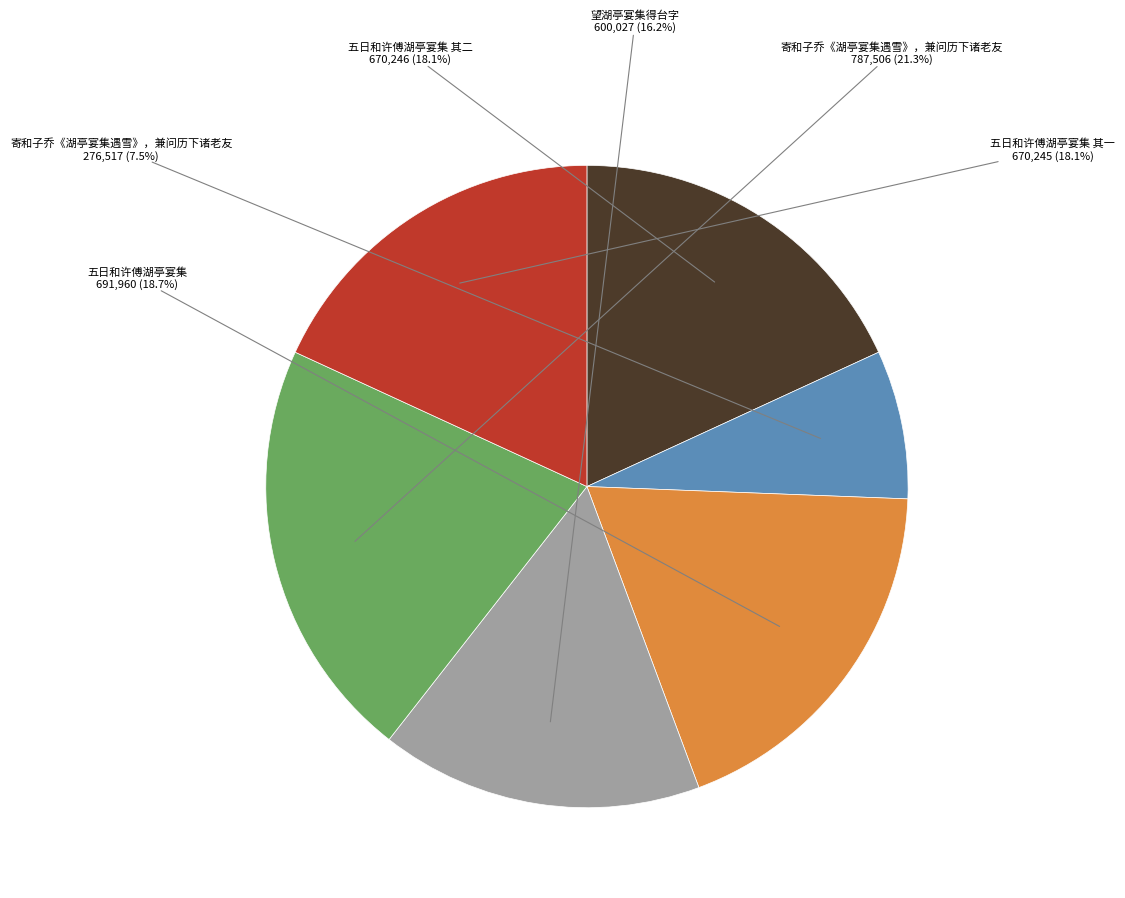

How many segments does this pie chart have?

6